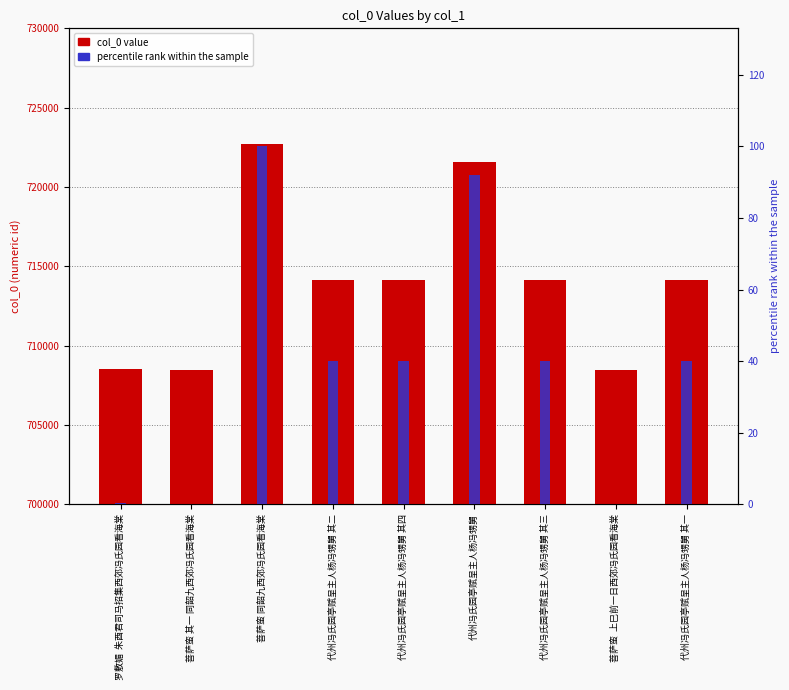

Reading left to right, transcribe all the data shown in this chart.

col_0 value: 罗敷媚  朱酉君司马招集西郊冯氏园看海棠=708504.0	菩萨蛮 其一 同韶九西郊冯氏园看海棠=708464.0	菩萨蛮 同韶九西郊冯氏园看海棠=722717.0	代州冯氏园亭赋呈主人杨冯甥舅 其二=714162.0	代州冯氏园亭赋呈主人杨冯甥舅 其四=714164.0	代州冯氏园亭赋呈主人杨冯甥舅=721564.0	代州冯氏园亭赋呈主人杨冯甥舅 其三=714163.0	菩萨蛮  上巳前一日西郊冯氏园看海棠=708462.0	代州冯氏园亭赋呈主人杨冯甥舅 其一=714161.0
percentile rank: 罗敷媚  朱酉君司马招集西郊冯氏园看海棠=0.3	菩萨蛮 其一 同韶九西郊冯氏园看海棠=0.0	菩萨蛮 同韶九西郊冯氏园看海棠=100.0	代州冯氏园亭赋呈主人杨冯甥舅 其二=40.0	代州冯氏园亭赋呈主人杨冯甥舅 其四=40.0	代州冯氏园亭赋呈主人杨冯甥舅=91.9	代州冯氏园亭赋呈主人杨冯甥舅 其三=40.0	菩萨蛮  上巳前一日西郊冯氏园看海棠=0.0	代州冯氏园亭赋呈主人杨冯甥舅 其一=40.0